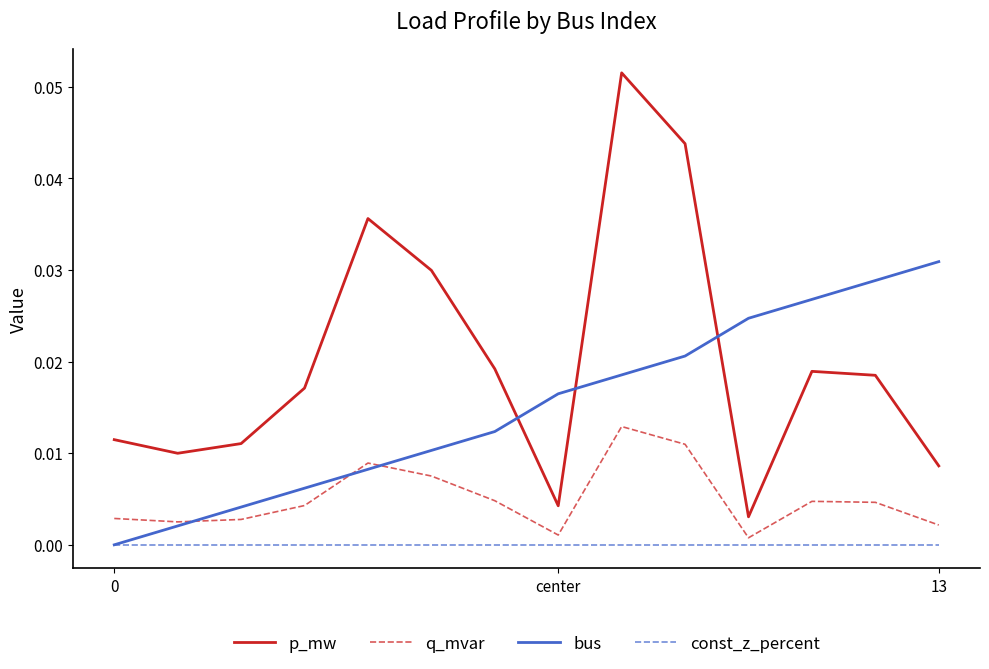

What is the sum of all bus values?

0.2